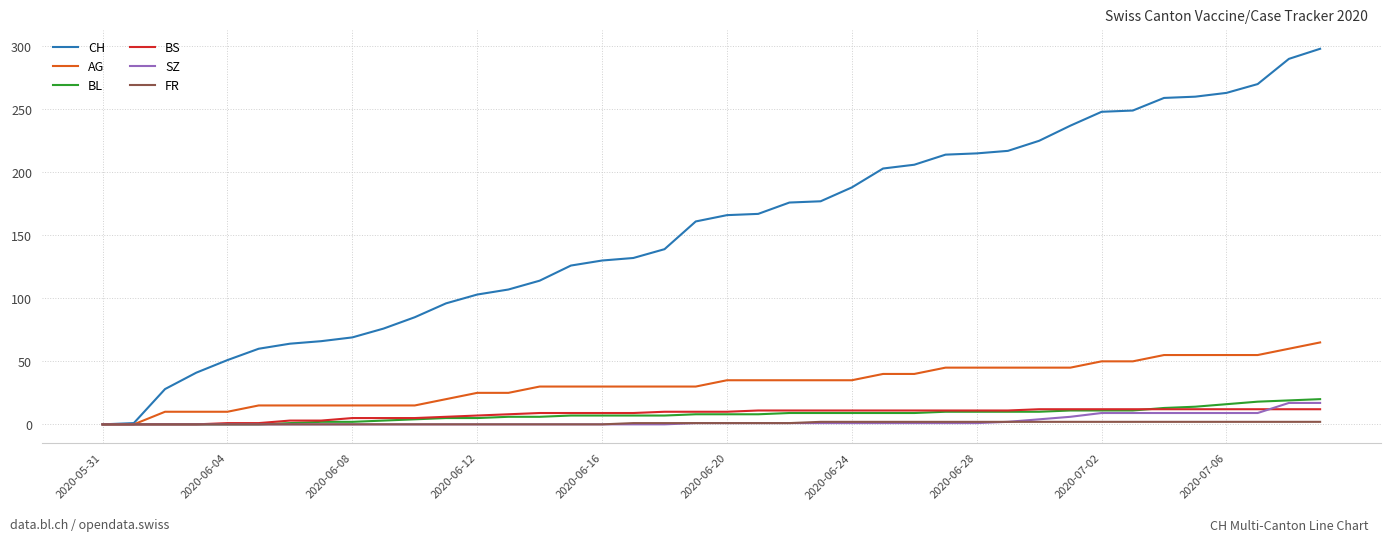

What is the highest value of the BS series?

12